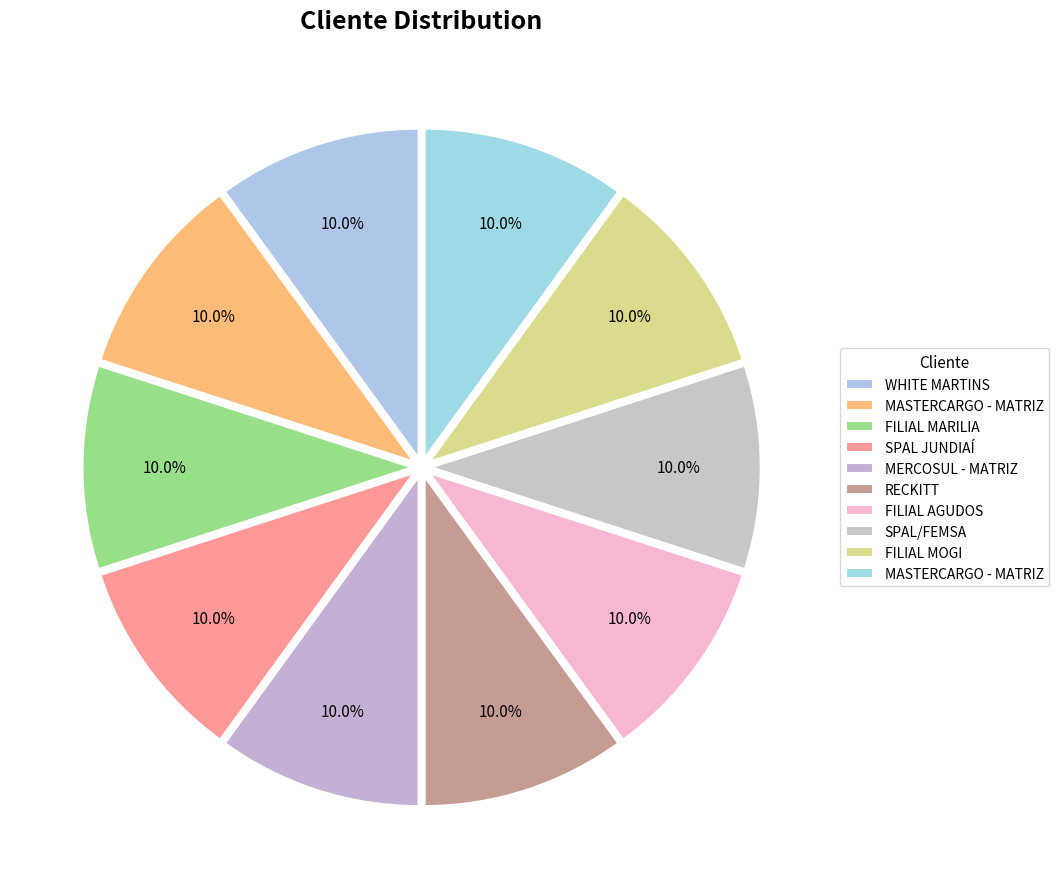

Count the number of slices in the pie.

10